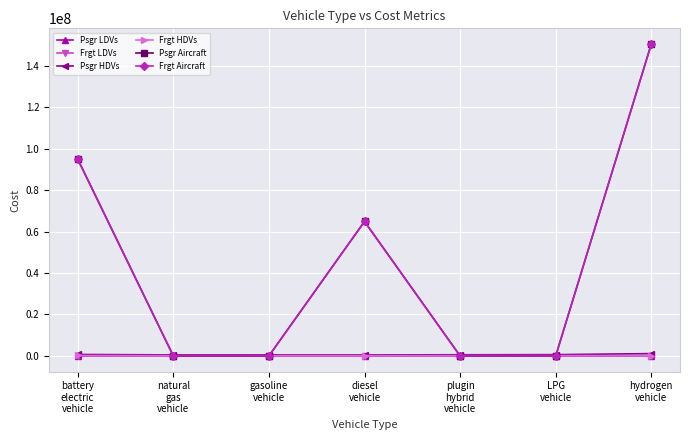

In Frgt LDVs, how many points are lower than both neighbors (excluding endpoints)?

2